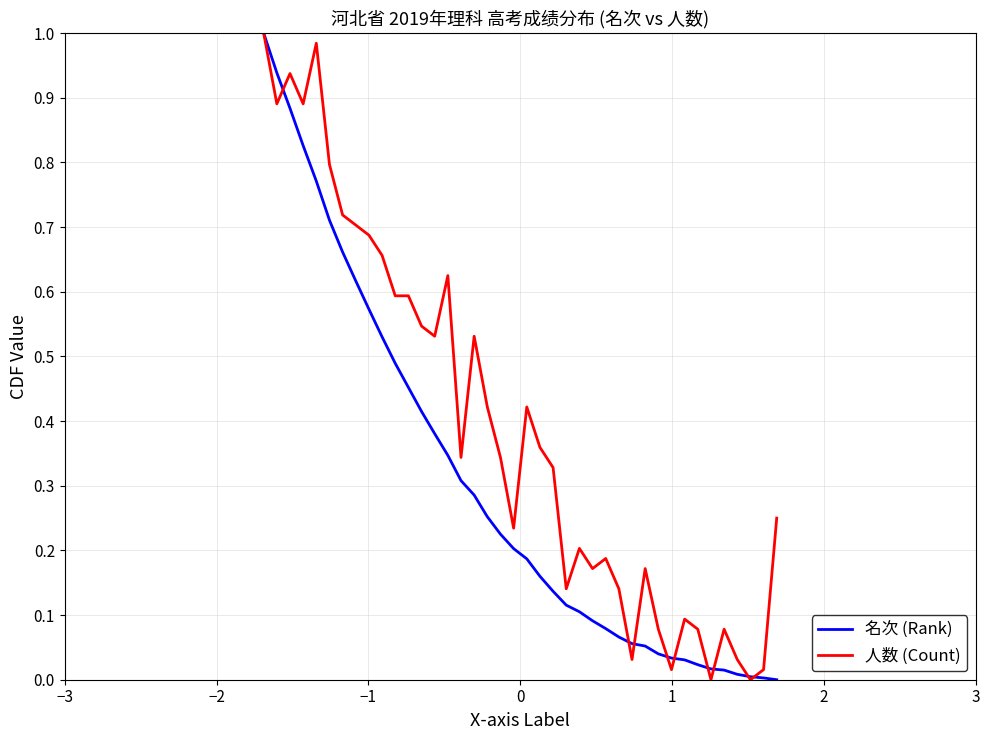

How many interior local peaks does the 人数 (Count) series have?

10